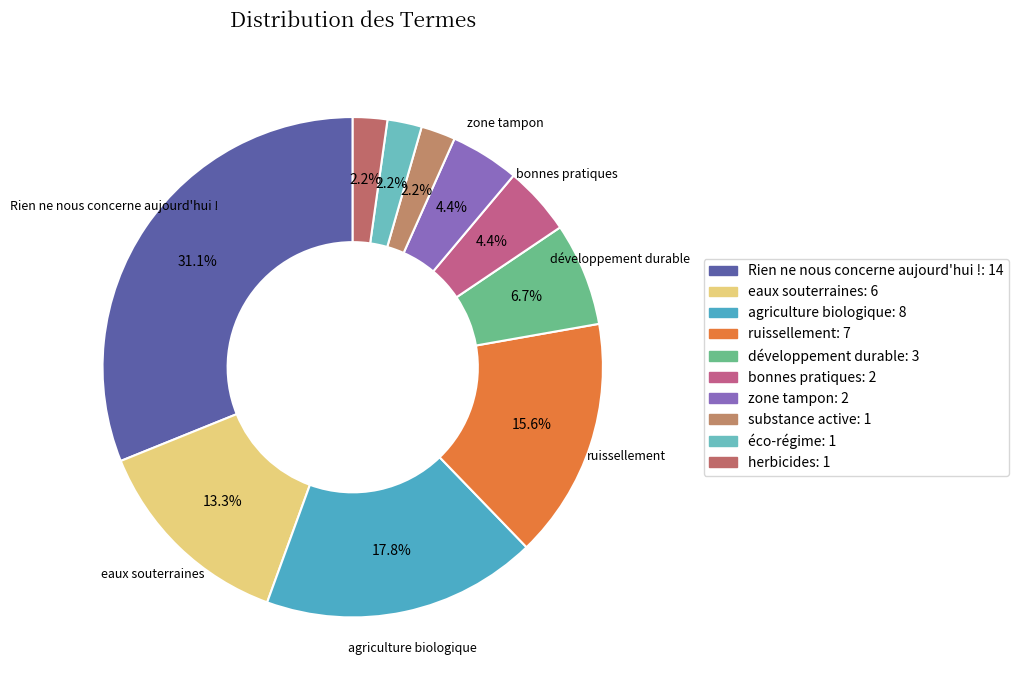

Combined, what portion of the pie is agriculture biologique and zone tampon?

22.2%